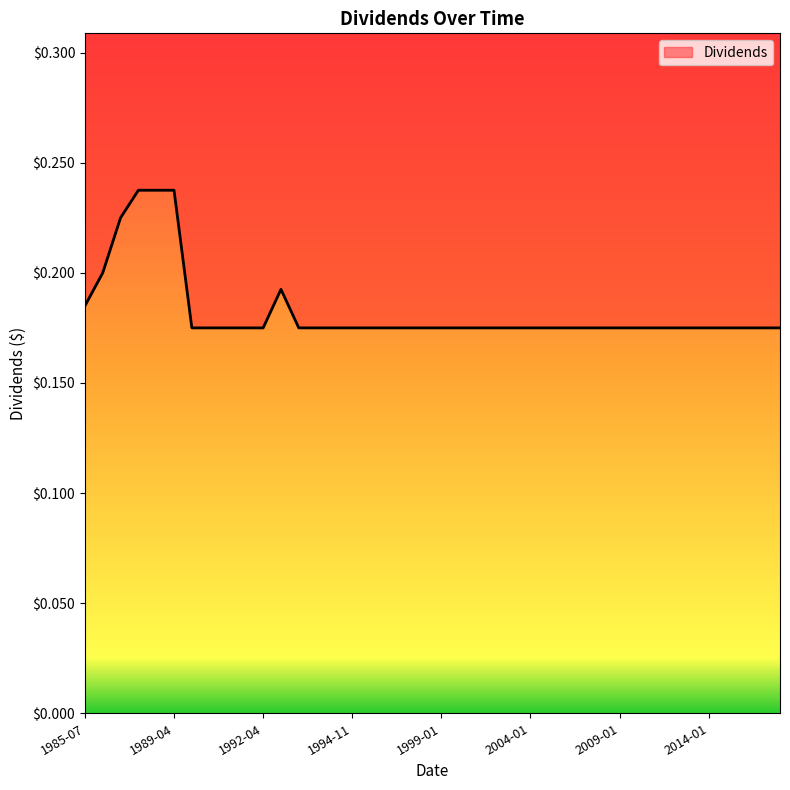

Which has a higher value, 1993-04-27 or 2011-01-01?

1993-04-27